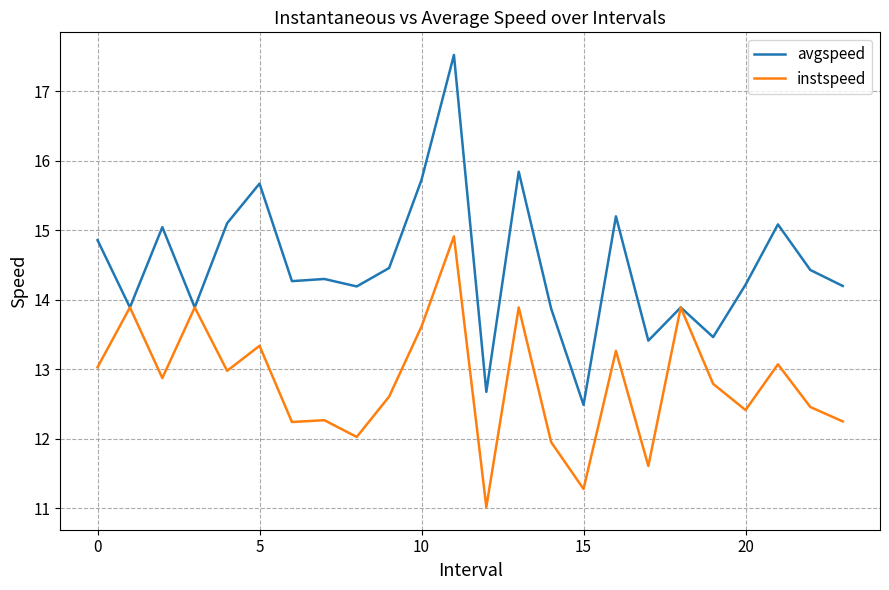

Is this an area chart (filled region under the line)?

No